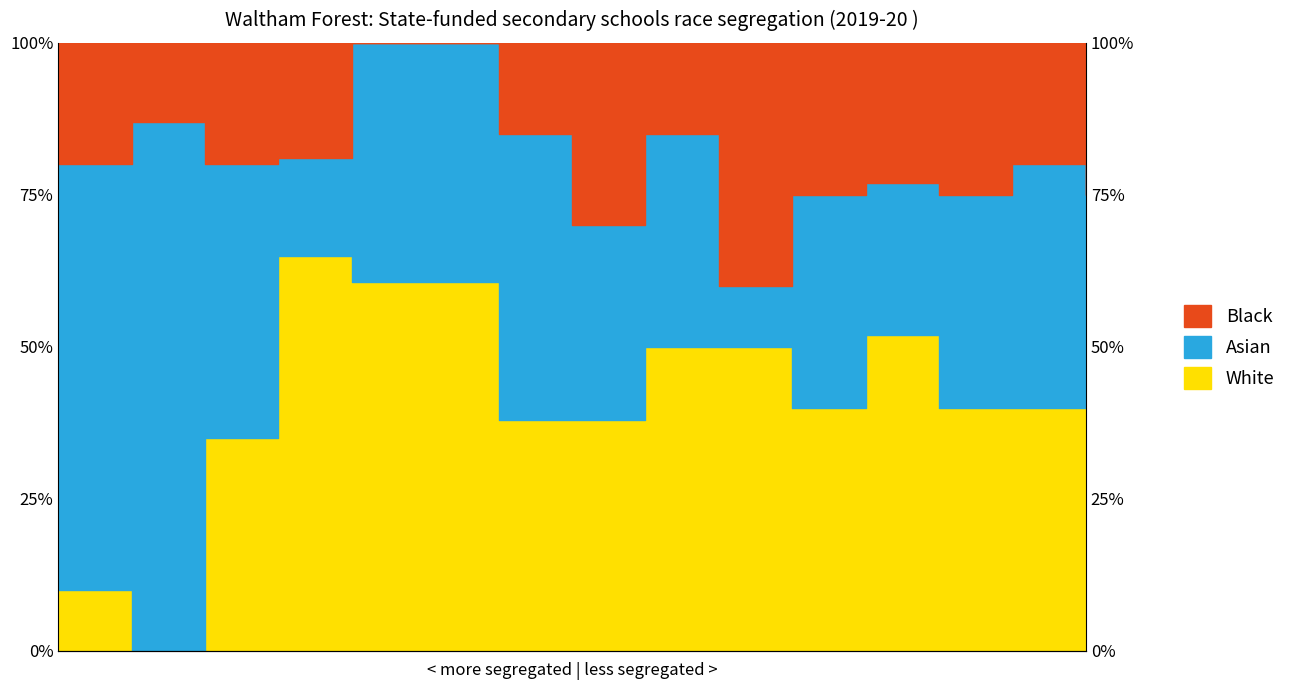

Where is the first local minimum for White?

1